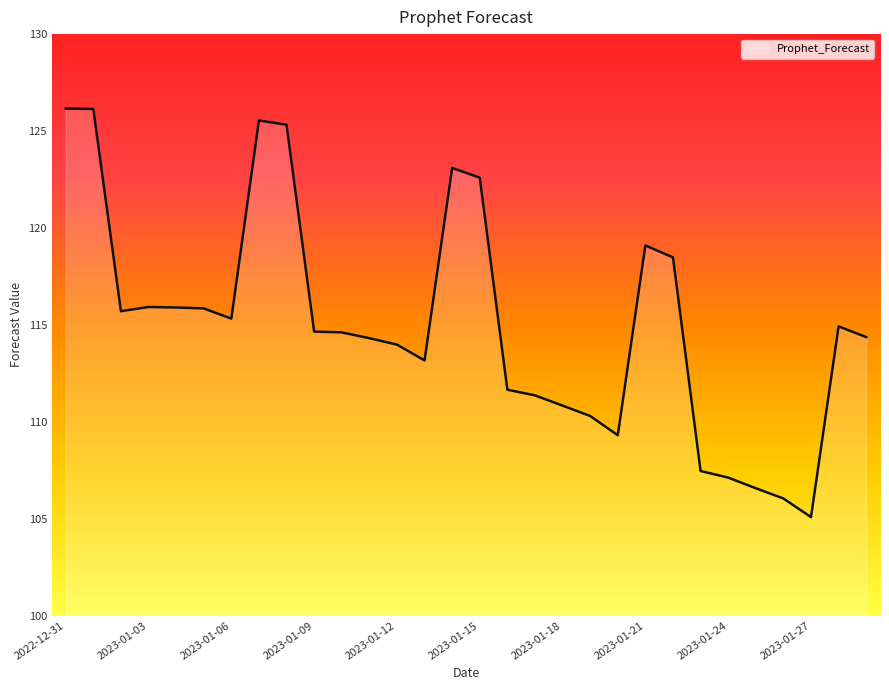

What is the smallest value displayed?

105.1